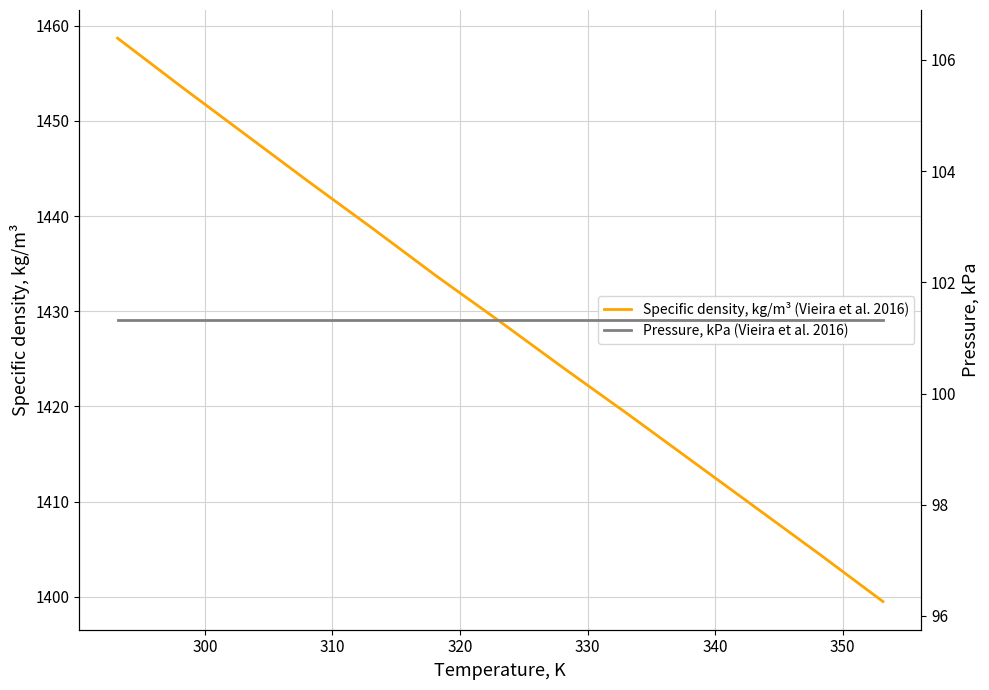

Reading left to right, list all the values displayed in this chart.

Specific density, kg/m³ (Vieira et al. 2016): 1458.7	1453.6	1448.6	1443.6	1438.7	1433.7	1428.9	1424.0	1419.2	1414.3	1409.4	1404.5	1399.5
Pressure, kPa (Vieira et al. 2016): 101.3	101.3	101.3	101.3	101.3	101.3	101.3	101.3	101.3	101.3	101.3	101.3	101.3